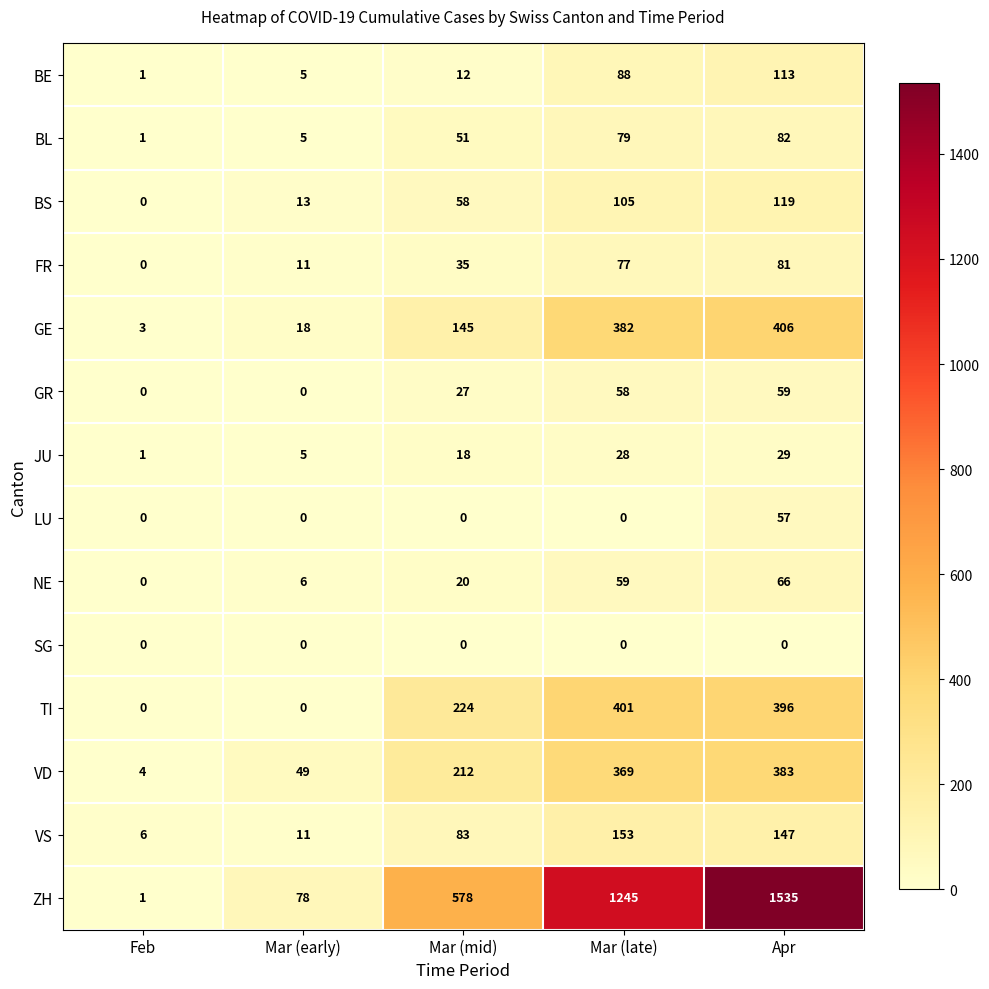

What is the sum of all BL values?

218